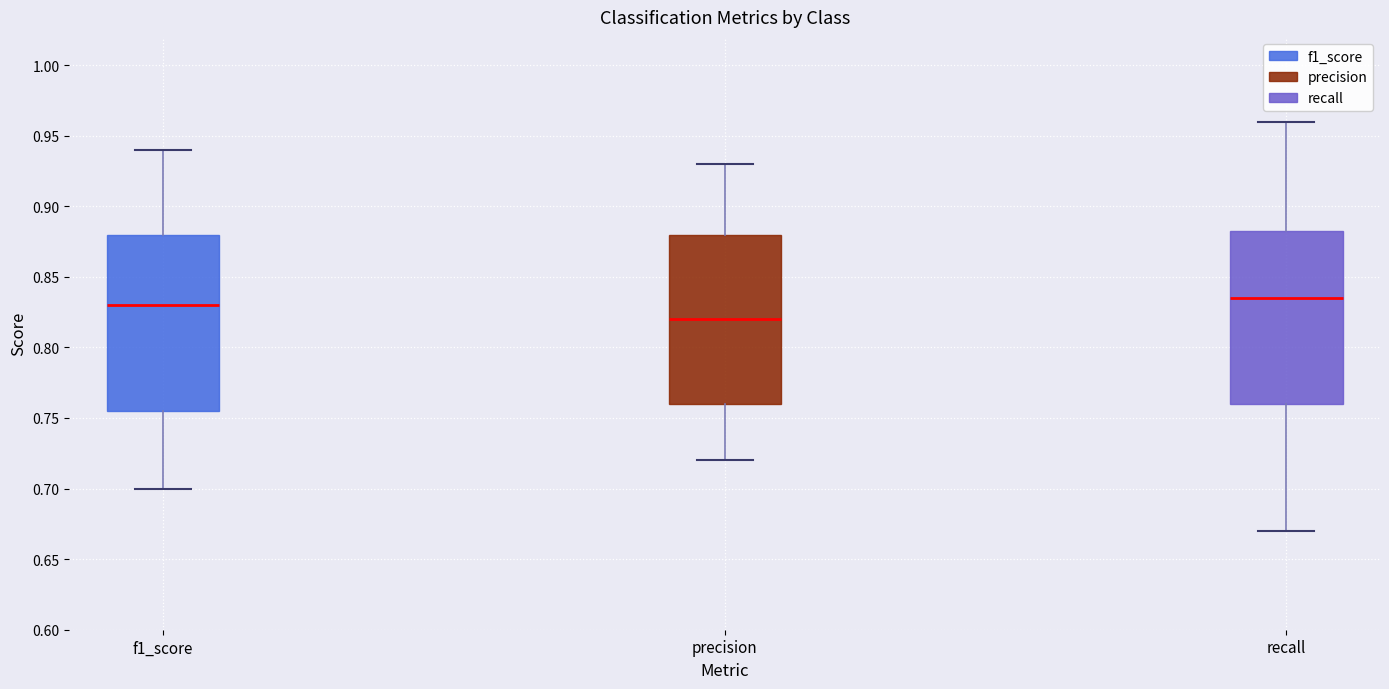

Reading left to right, read every box against the y-axis: the position of its median line, the range the box covers, and the ends of its whiskers. The values are not printed on the chart, so give them approximately, as read against the axis.

f1_score: median 0.830, box 0.755 to 0.880, whiskers 0.700 to 0.940
precision: median 0.820, box 0.760 to 0.880, whiskers 0.720 to 0.930
recall: median 0.835, box 0.760 to 0.885, whiskers 0.670 to 0.960